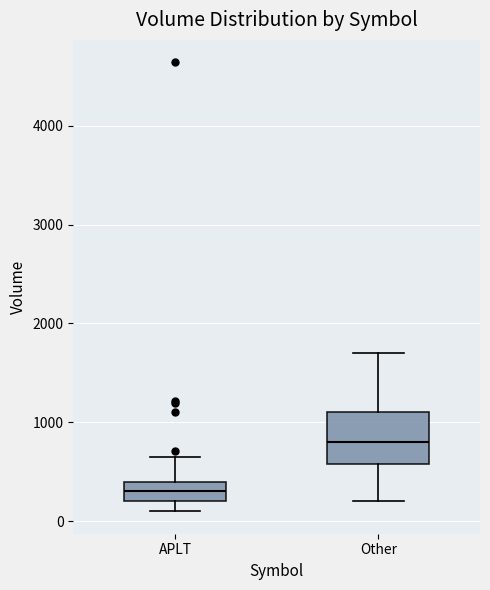

Which box has the lowest median line?

APLT